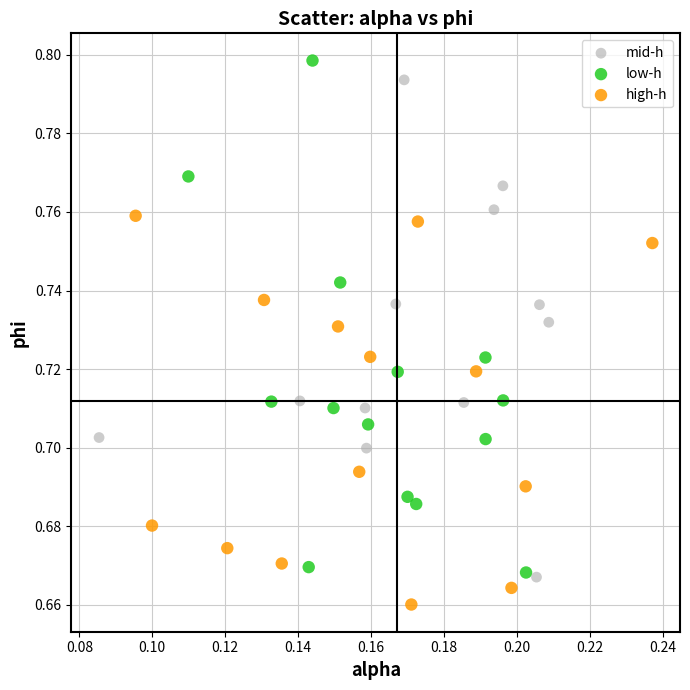

Which series reaches the minimum Y coordinate?

high-h